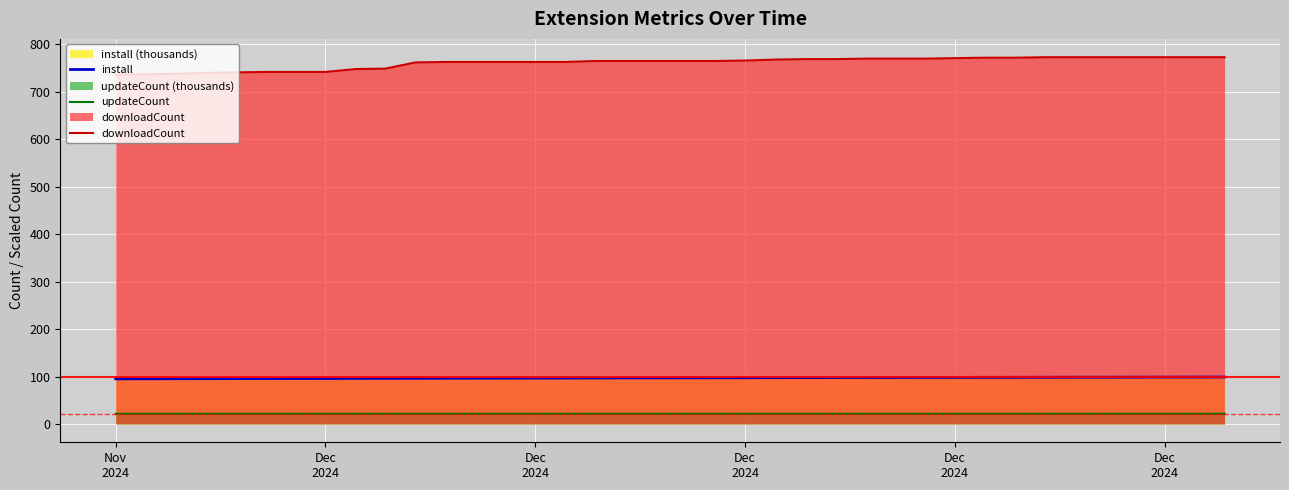

At which label is updateCount closest to 21?

Nov
2024